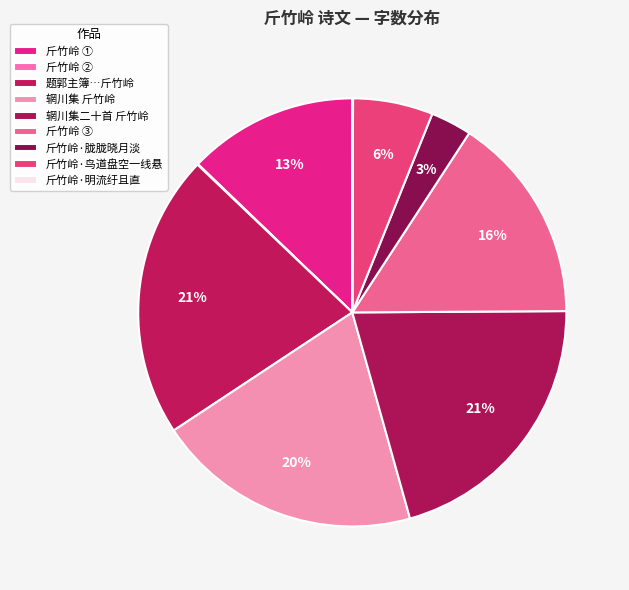

To the nearest percent, what is the average slice percentage?

11%